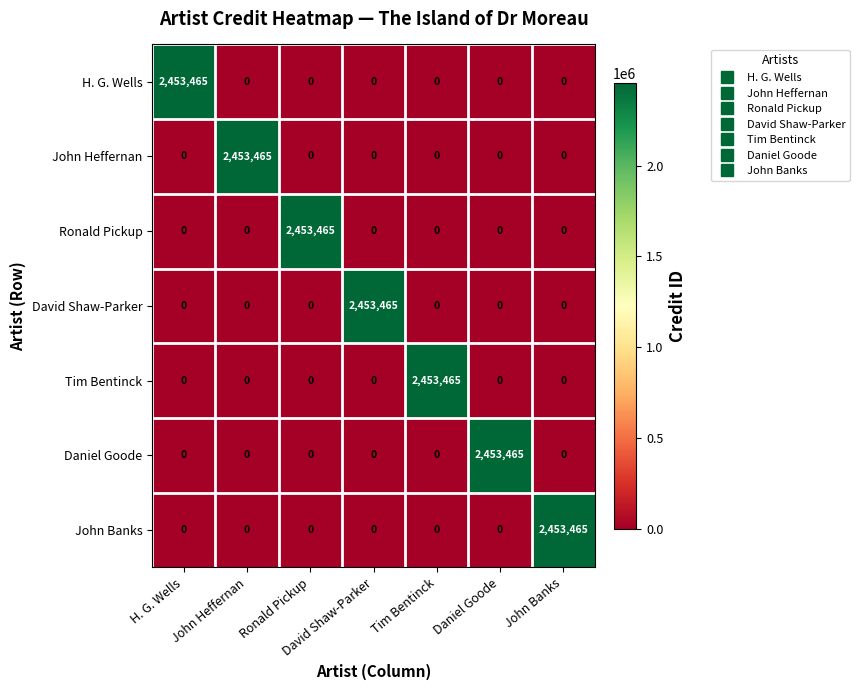

True or false: Daniel Goode has a value of 2453465 at Daniel Goode.

True